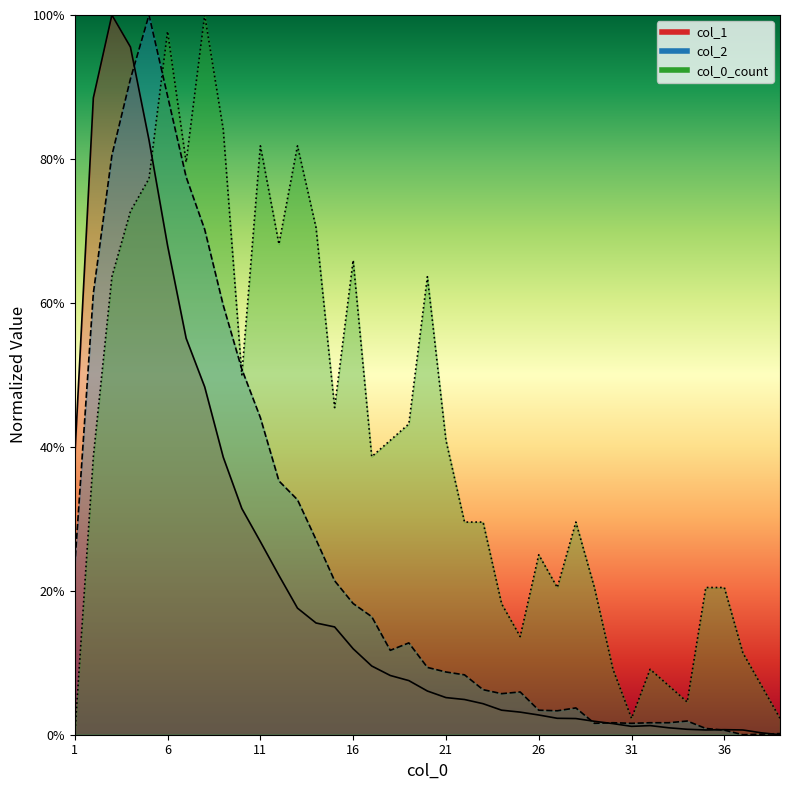

Between 7 and 10, which is larger?

7